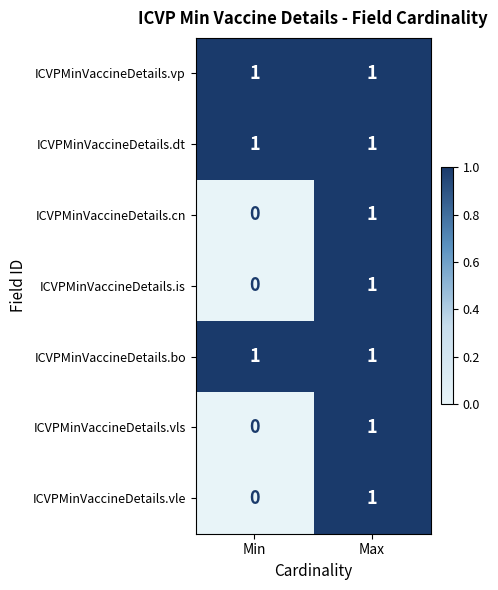

Rank the categories by ICVPMinVaccineDetails.vls value from highest to lowest.

Max, Min